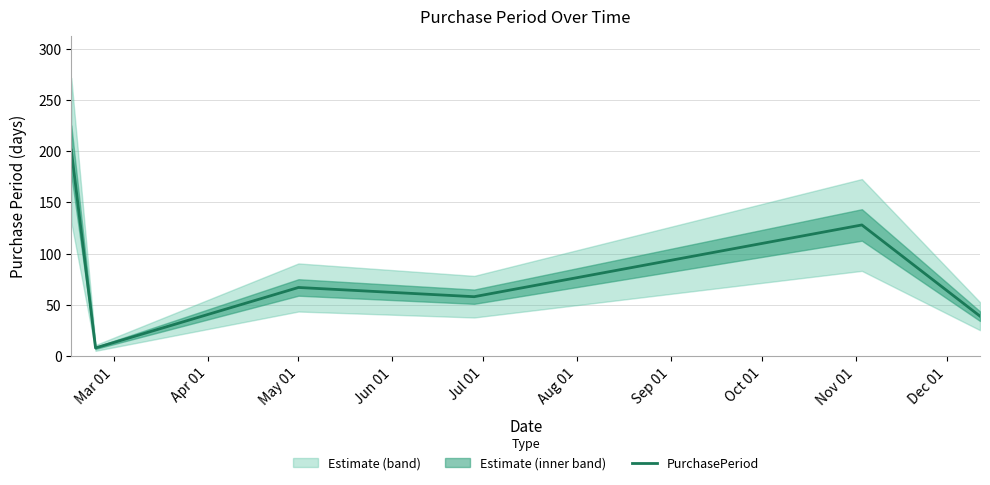

What is the highest value of the PurchasePeriod series?

201